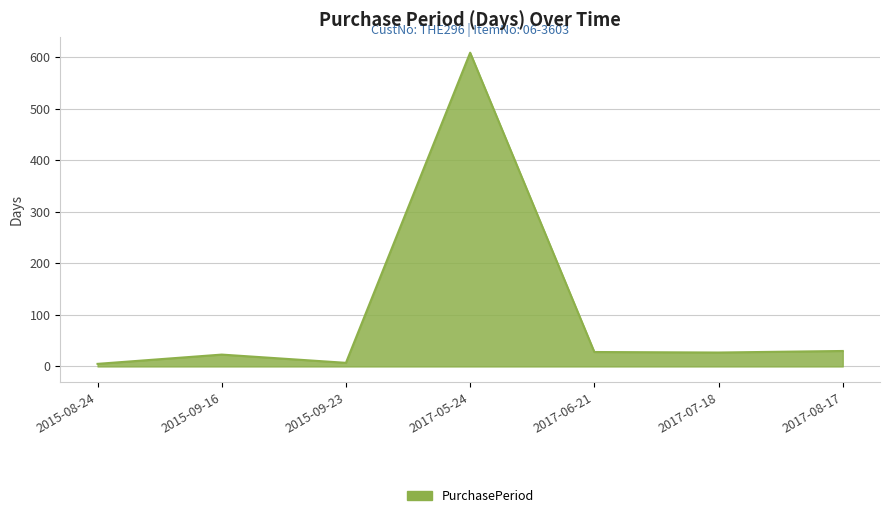

The value at 2017-05-24 is 1043. True or false?

False